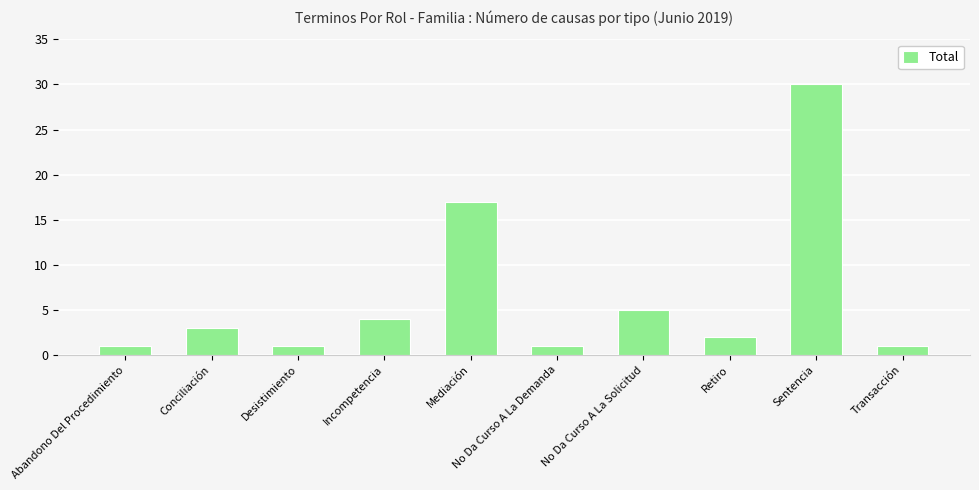

What is the sum of all values?

65